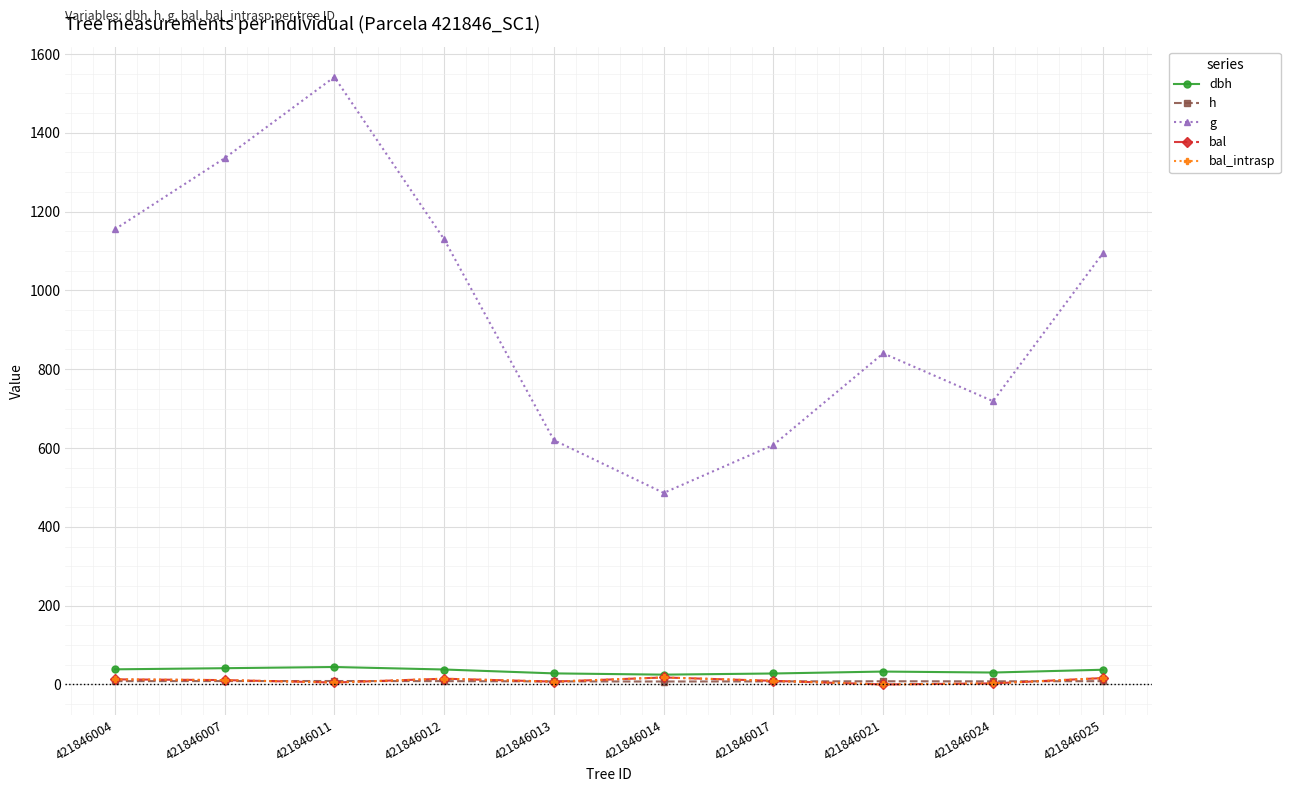

Is this an area chart (filled region under the line)?

No